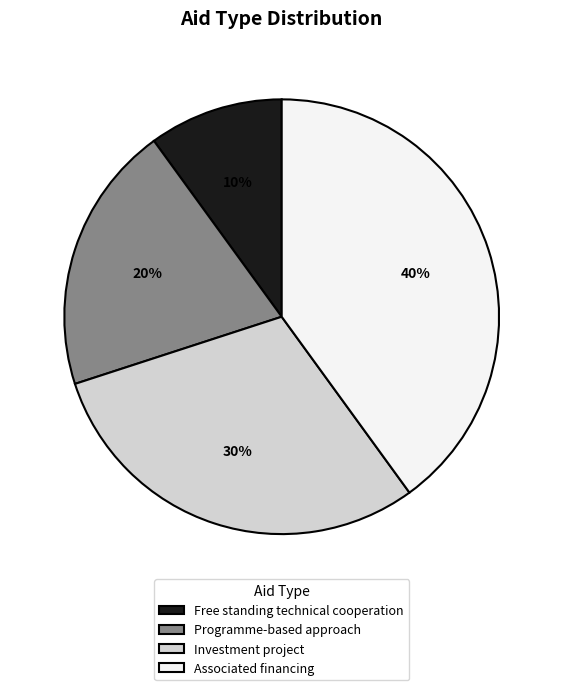

What is the ratio of the value at Programme-based approach to the value at Free standing technical cooperation?

2.0